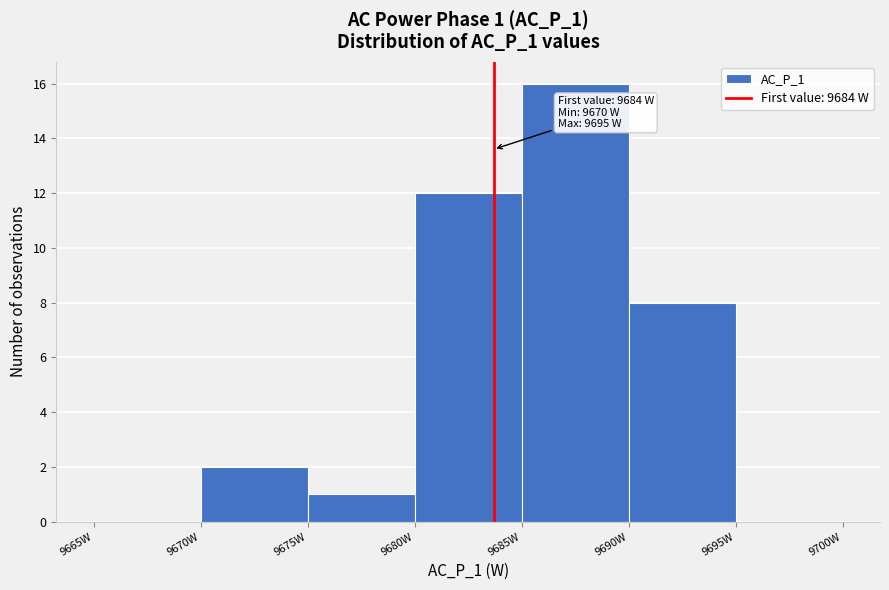

Which range on the x-axis has the tallest bar?

9685 to 9690